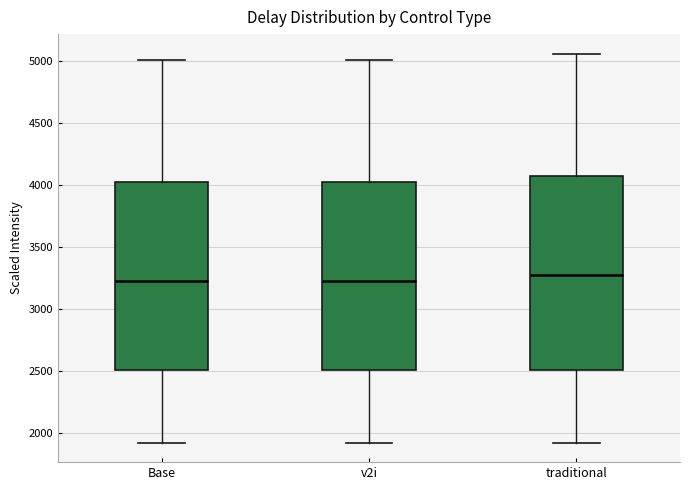

Reading left to right, read every box against the y-axis: the position of its median line, the range the box covers, and the ends of its whiskers. The values are not printed on the chart, so give them approximately, as read against the axis.

Base: median 3200, box 2500 to 4050, whiskers 1900 to 5000
v2i: median 3200, box 2500 to 4050, whiskers 1900 to 5000
traditional: median 3250, box 2500 to 4050, whiskers 1900 to 5050